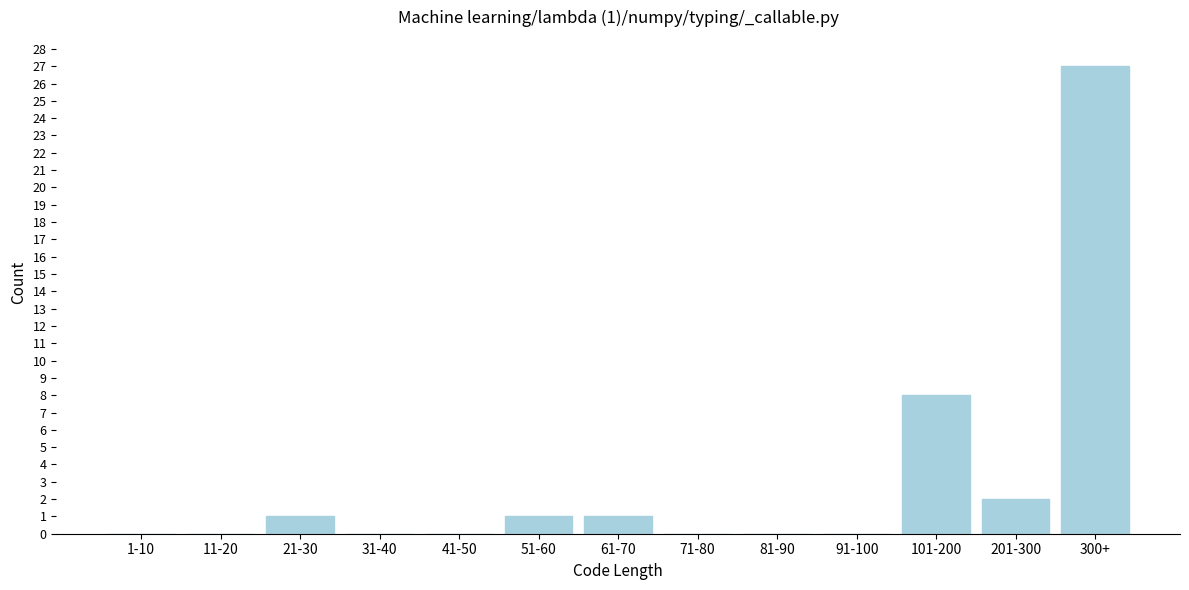

Reading left to right, list all the values displayed in this chart.

1-10=0	11-20=0	21-30=1	31-40=0	41-50=0	51-60=1	61-70=1	71-80=0	81-90=0	91-100=0	101-200=8	201-300=2	300+=27